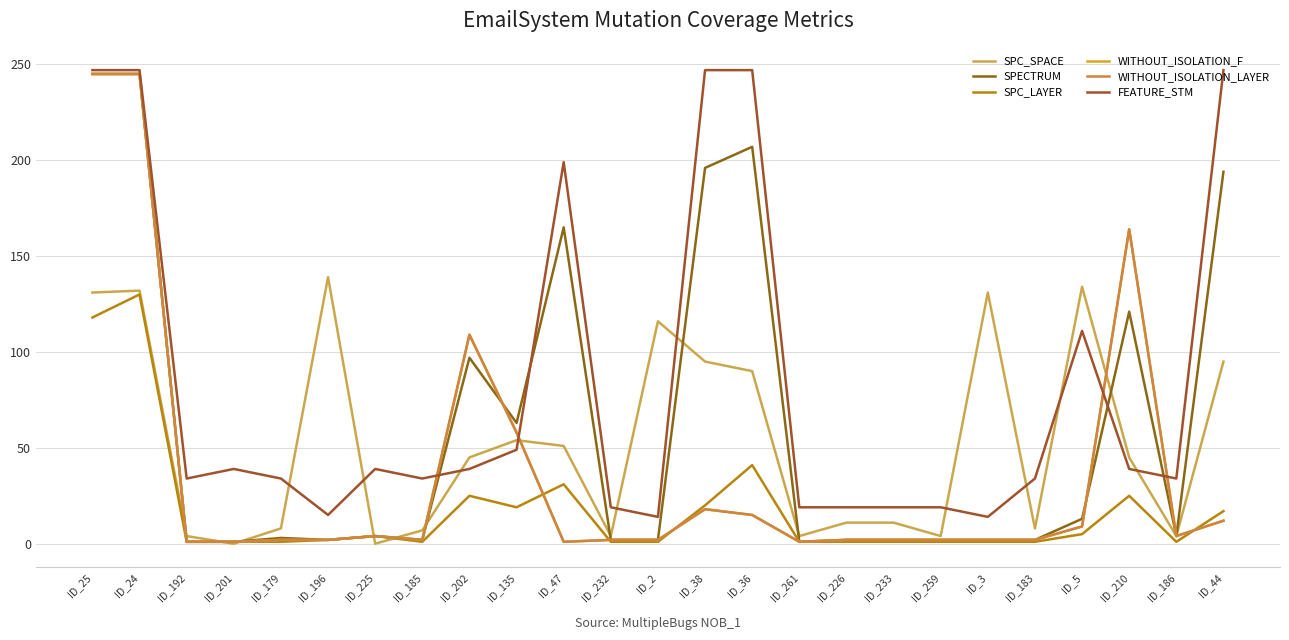

Reading left to right, list all the values displayed in this chart.

SPC_SPACE: 131	132	4	0	8	139	0	7	45	54	51	4	116	95	90	4	11	11	4	131	8	134	45	4	95
SPECTRUM: 245	245	1	1	3	2	4	2	97	63	165	2	2	196	207	1	2	2	2	2	2	13	121	4	194
SPC_LAYER: 118	130	1	1	1	2	4	1	25	19	31	1	1	20	41	1	1	1	1	1	1	5	25	1	17
WITHOUT_ISOLATION_F: 245	245	1	1	2	2	4	2	109	58	1	2	2	18	15	1	2	2	2	2	2	9	164	4	12
WITHOUT_ISOLATION_LAYER: 245	245	1	1	2	2	4	2	109	58	1	2	2	18	15	1	2	2	2	2	2	9	164	4	12
FEATURE_STM: 247	247	34	39	34	15	39	34	39	49	199	19	14	247	247	19	19	19	19	14	34	111	39	34	247